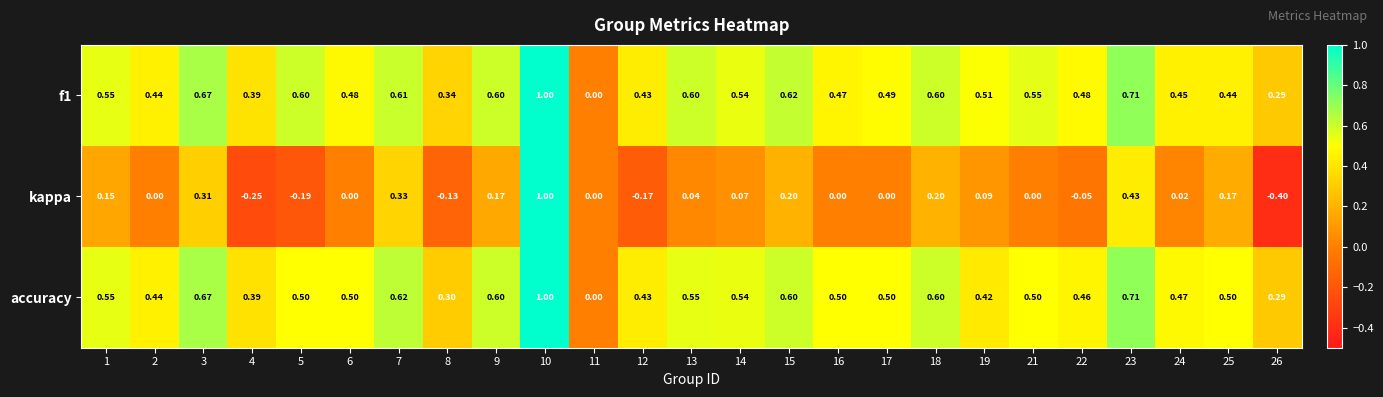

Which series has the largest range (max minus min)?

kappa